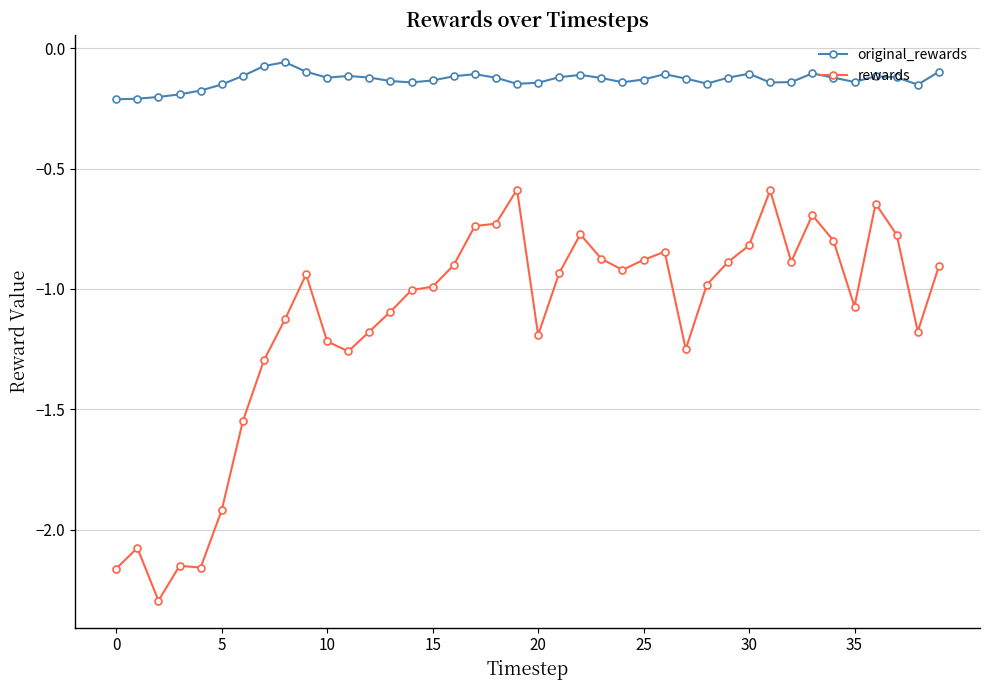

What is the smallest value displayed?

-2.3